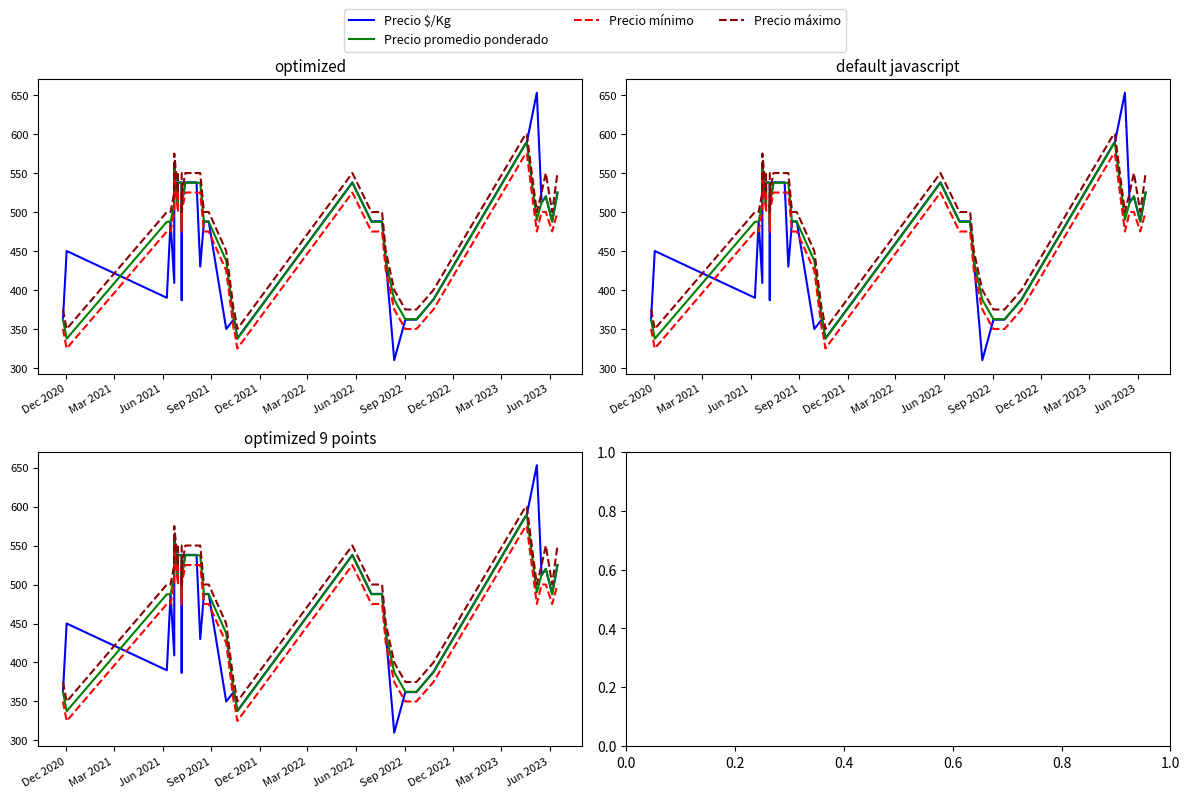

How many lines are shown in the chart?

4